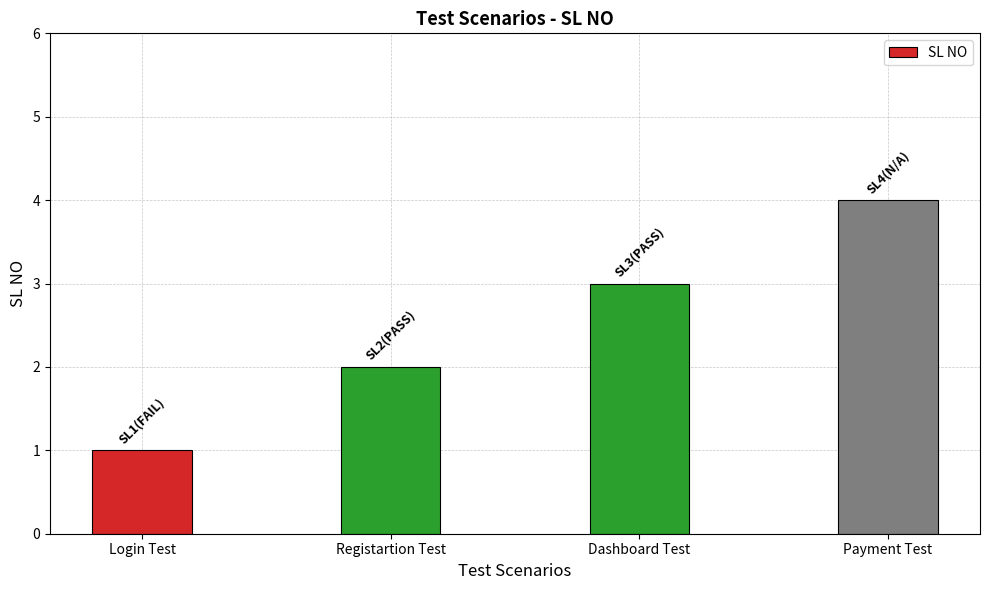

What is the change in value from Login Test to Registartion Test?

+1